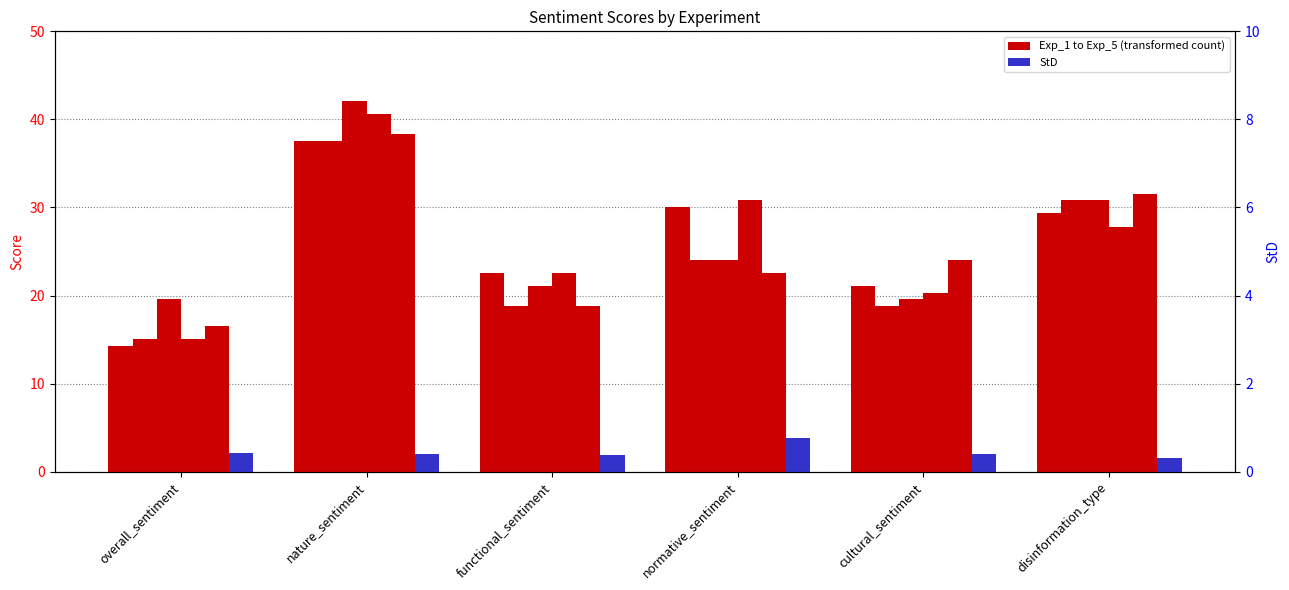

What position from the right is nature_sentiment?

5